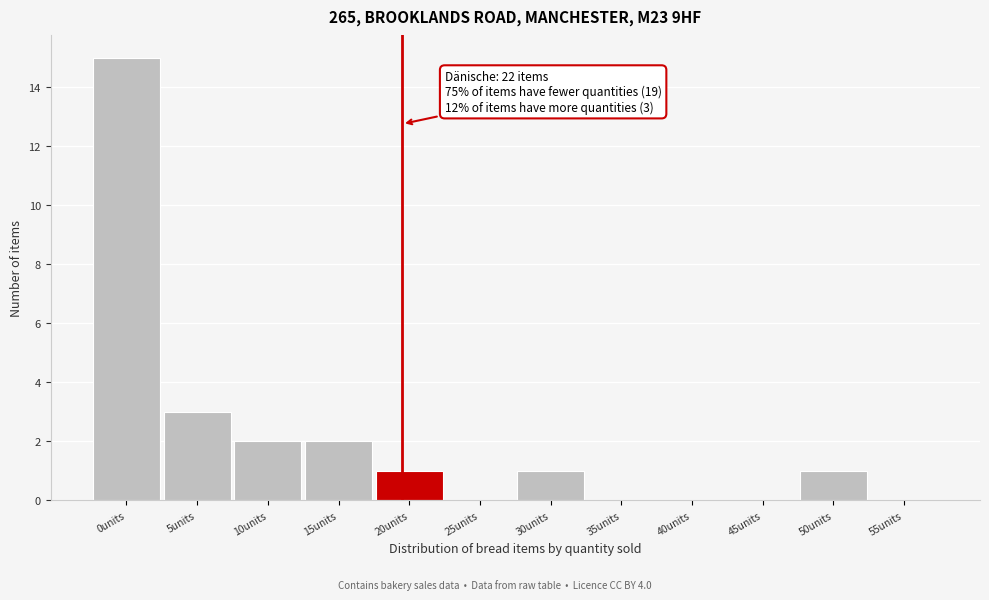

Reading left to right, transcribe all the data shown in this chart.

0units=15	5units=3	10units=2	15units=2	20units=1	25units=0	30units=1	35units=0	40units=0	45units=0	50units=1	55units=0